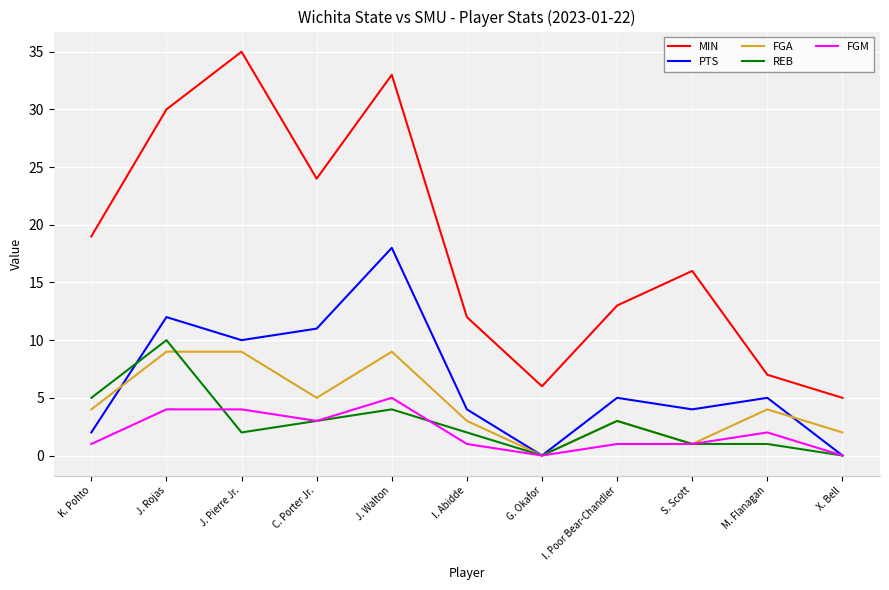

True or false: MIN and REB intersect in this chart.

False